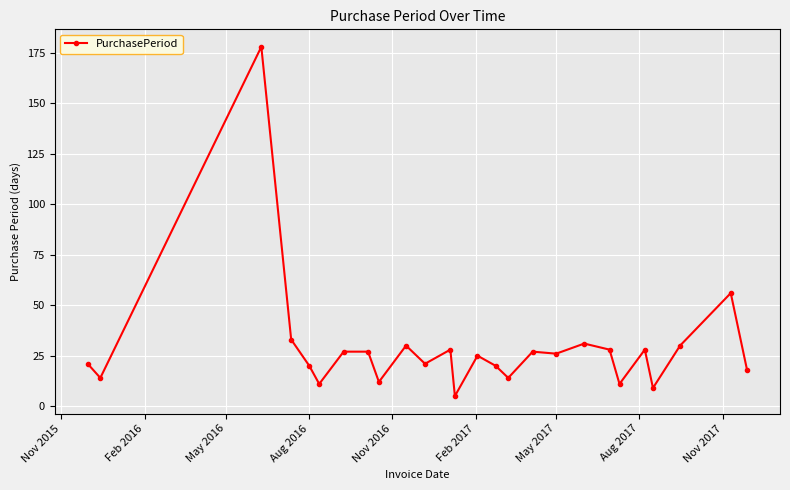

What is the difference between the maximum and minimum values?

173